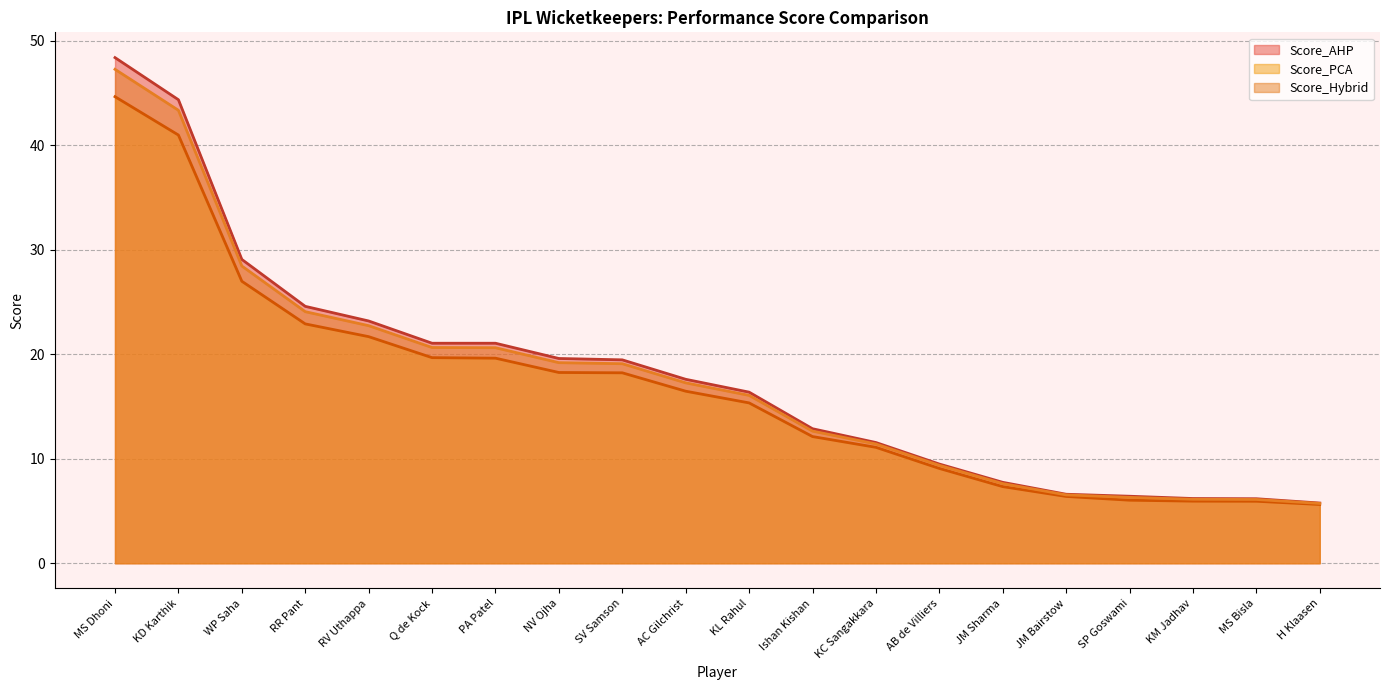

True or false: Score_PCA has a value of 26.9 at PA Patel.

False